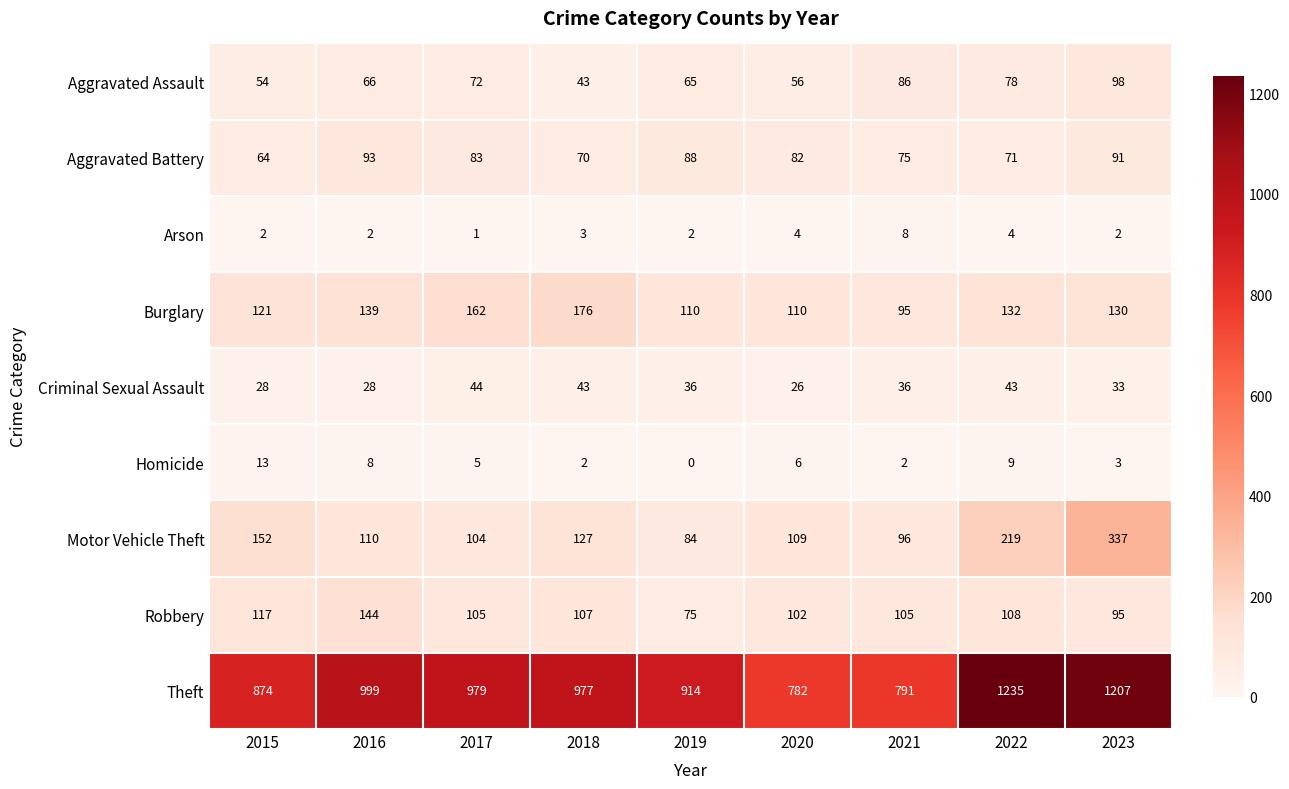

What is the spread (max minus min) of values at 2022?

1231